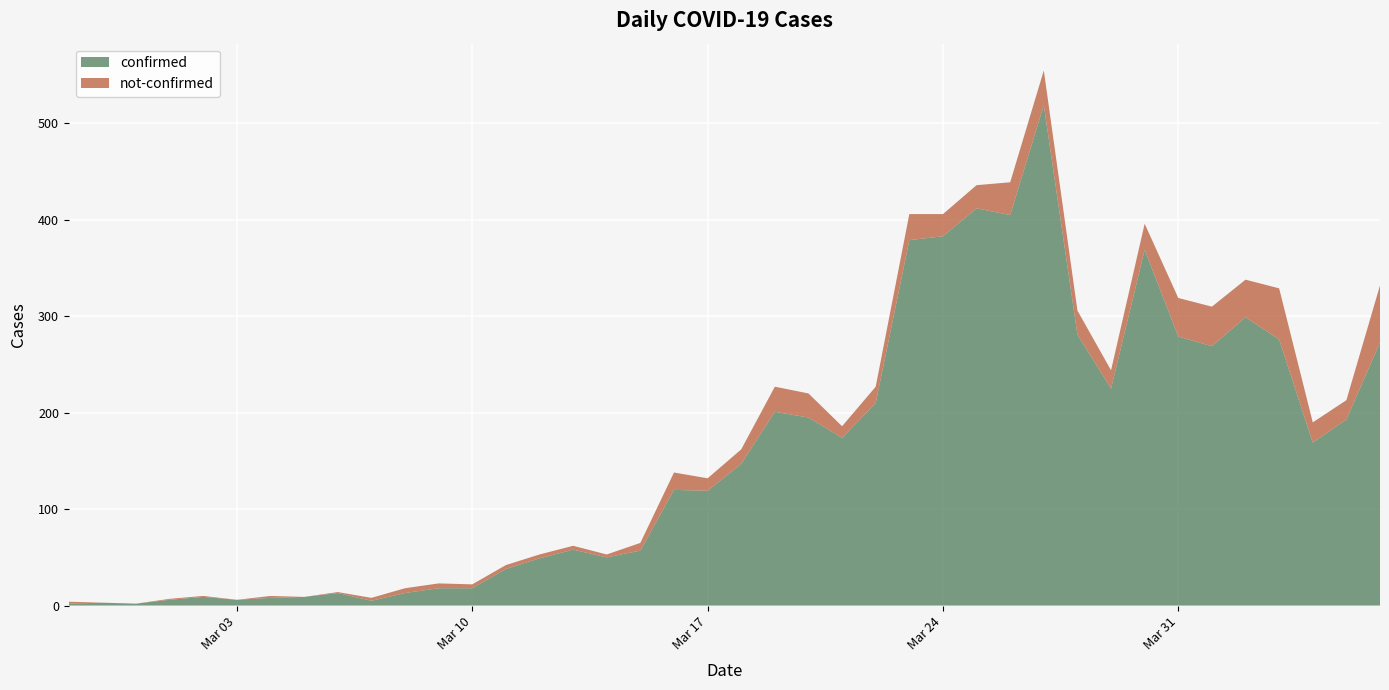

Reading left to right, extract all data points from this chart.

confirmed: 2	3	2	6	9	6	8	9	13	5	13	18	18	38	49	58	50	57	120	119	147	201	195	174	210	379	383	412	405	519	281	225	369	279	269	299	276	169	193	273
not-confirmed: 2	0	0	1	1	0	2	0	1	3	5	5	4	4	4	4	3	8	18	13	15	26	25	12	17	27	23	24	34	36	25	19	27	40	41	39	53	21	20	59